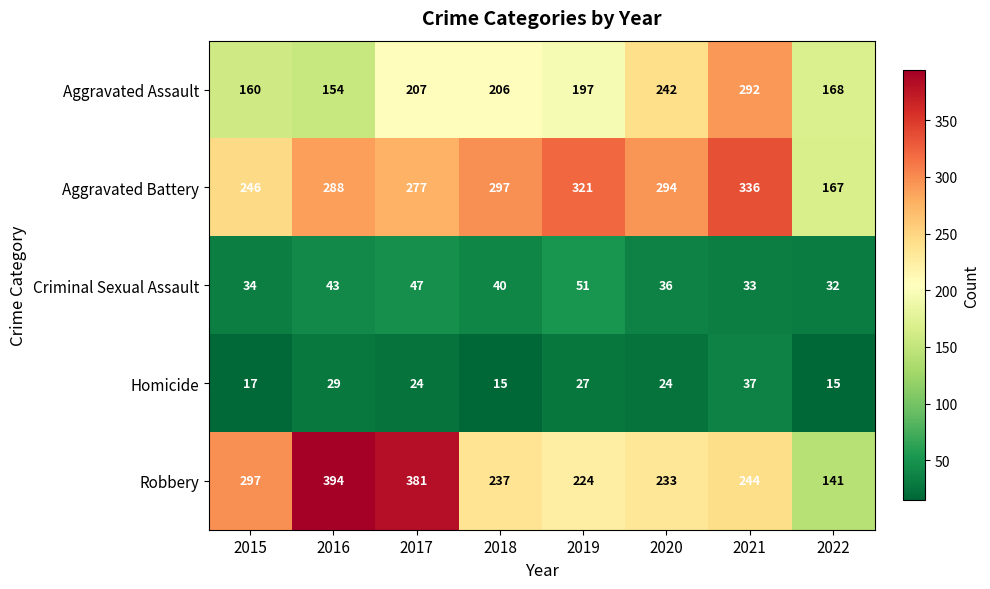

Which series has the largest range (max minus min)?

Robbery